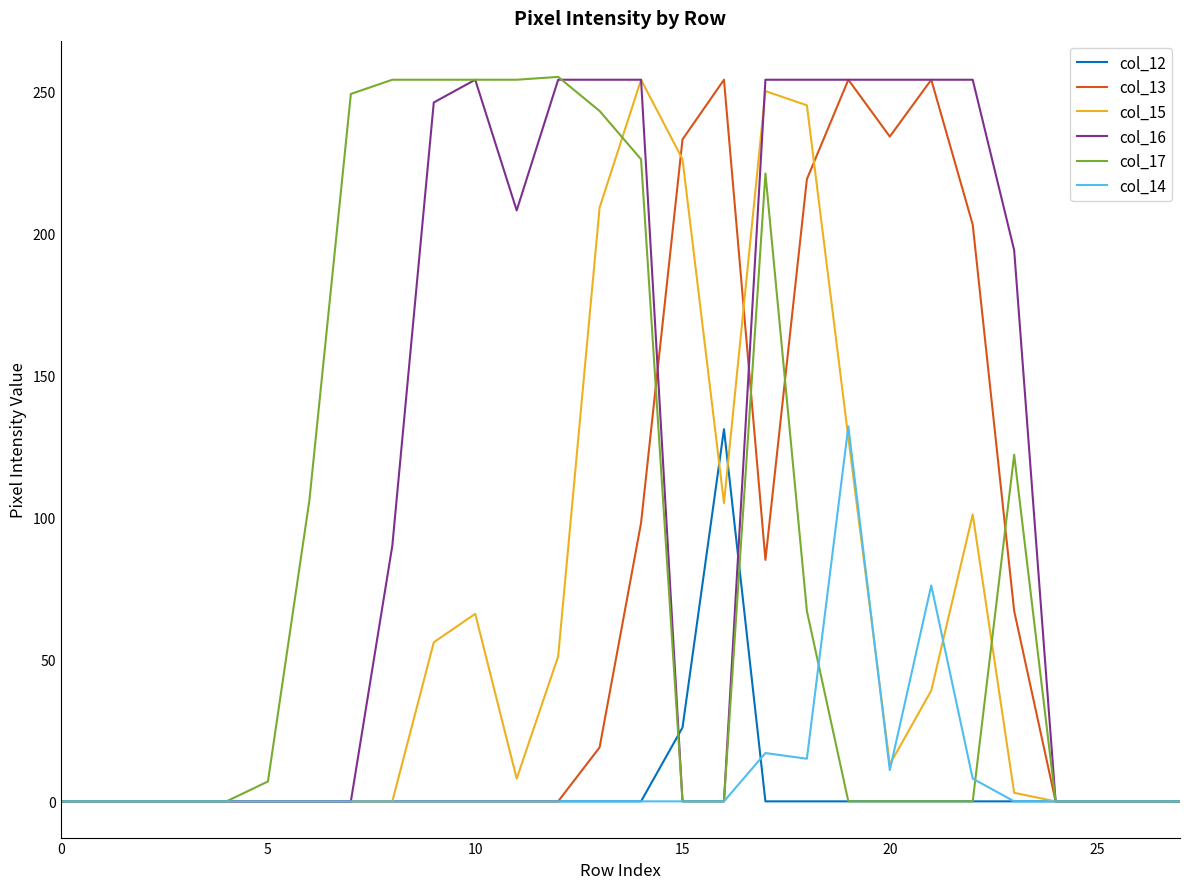

What is the maximum value shown in the chart?

255